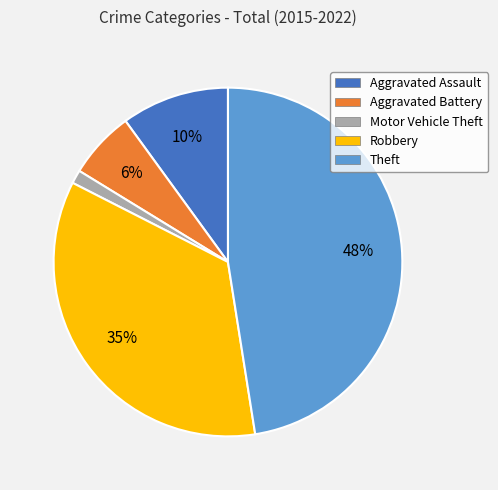

How many segments does this pie chart have?

5